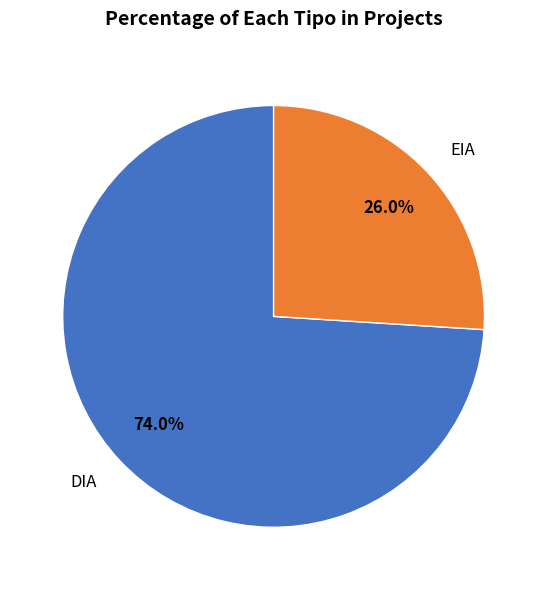

Is there a majority slice in this chart?

Yes